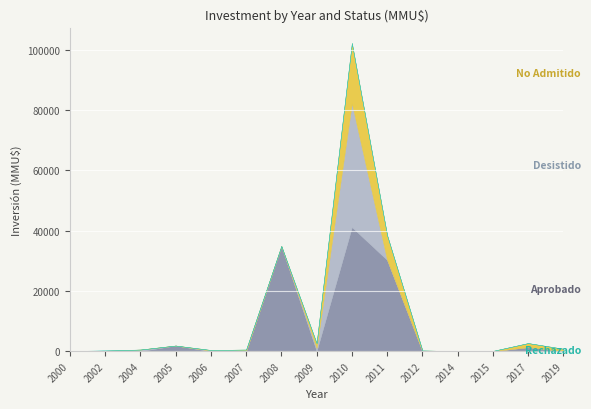

Which series has the largest total across all categories?

Aprobado